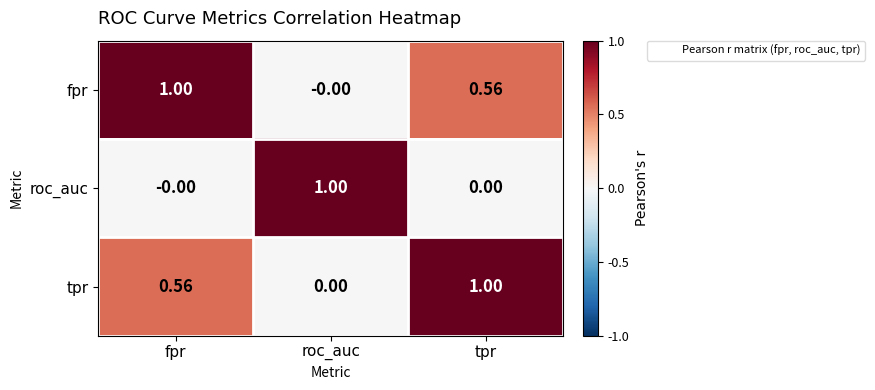

Rank the series at tpr from lowest to highest value.

roc_auc, fpr, tpr